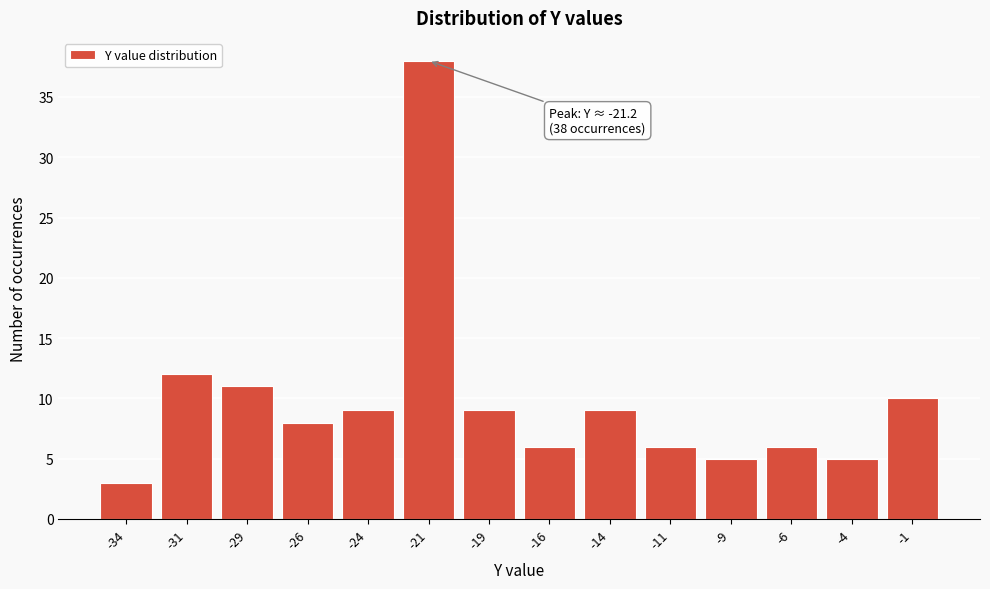

Reading left to right, list all the values displayed in this chart.

-34=3	-31=12	-29=11	-26=8	-24=9	-21=38	-19=9	-16=6	-14=9	-11=6	-9=5	-6=6	-4=5	-1=10